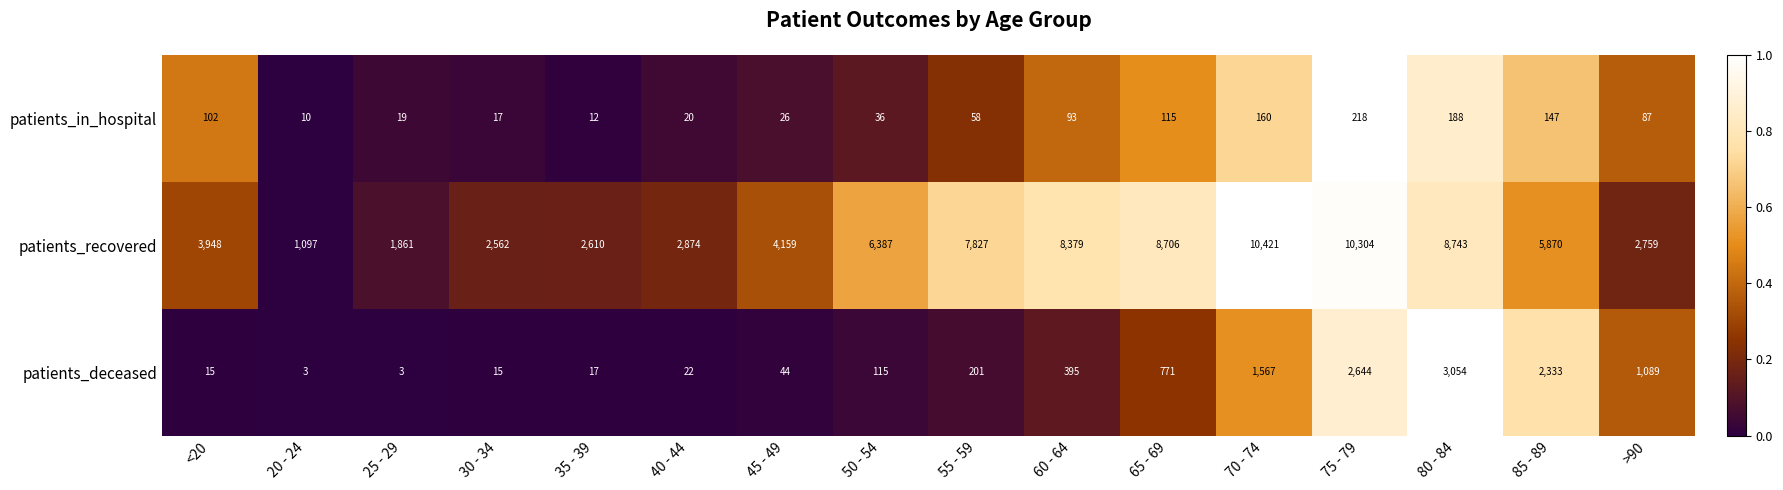

What is the sum of all patients_in_hospital values?

1308